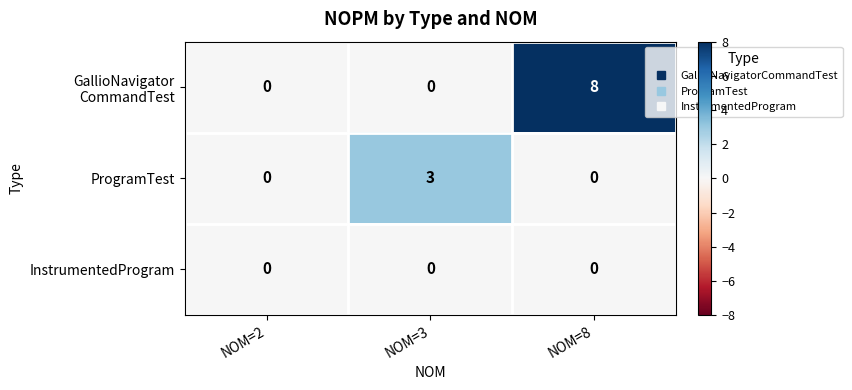

What is the difference between the maximum and second lowest values in the ProgramTest series?

3